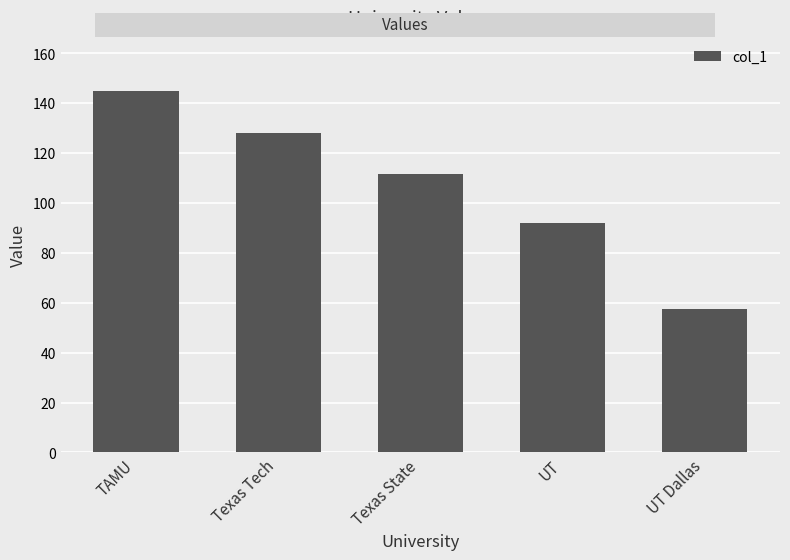

Approximately how many times larger is the value at TAMU compared to UT?

1.6